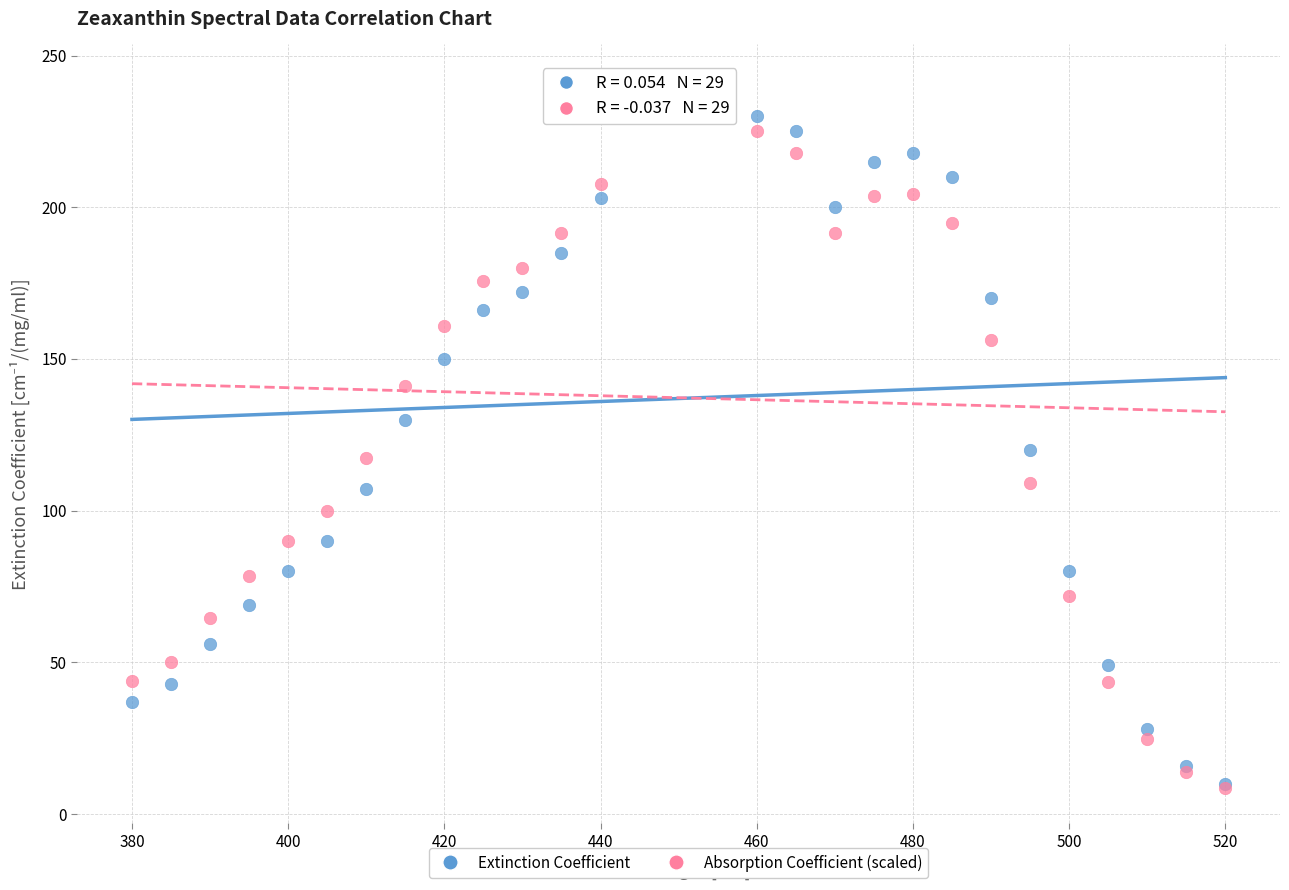

Which series has the largest Y range (max minus min)?

Absorption Coefficient (scaled)